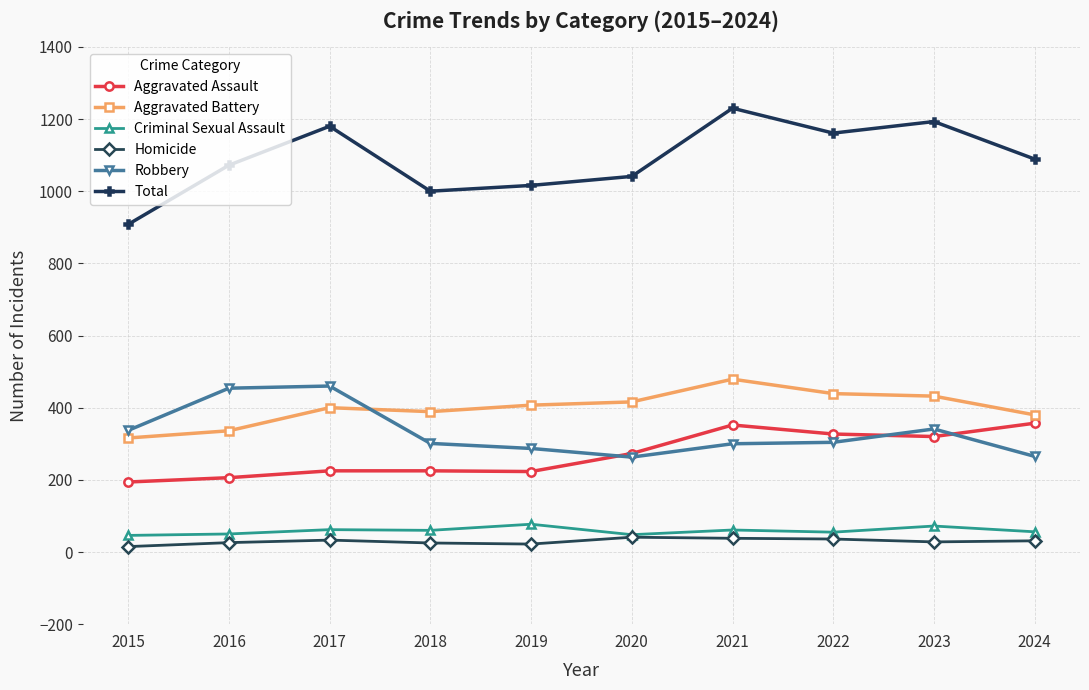

Is it true that Total equals 1072 at 2016?

True